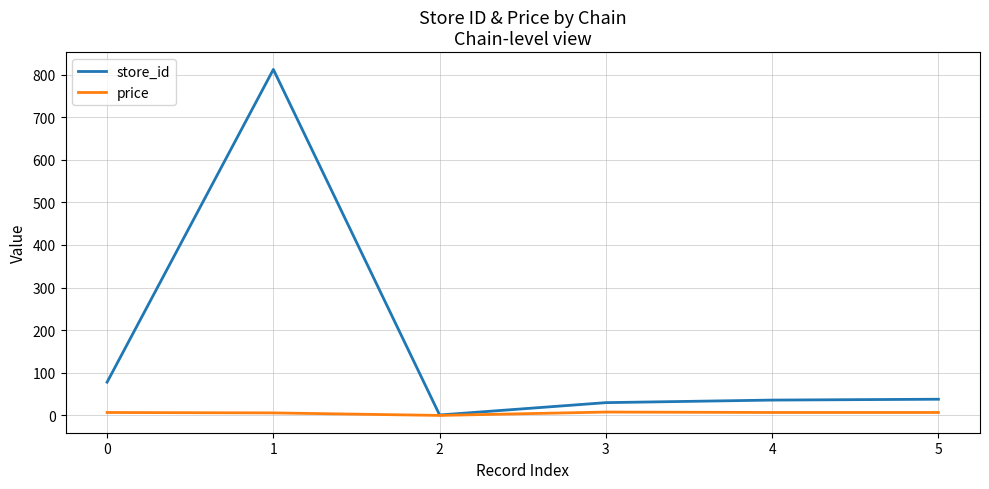

Which series has the widest spread of values?

store_id